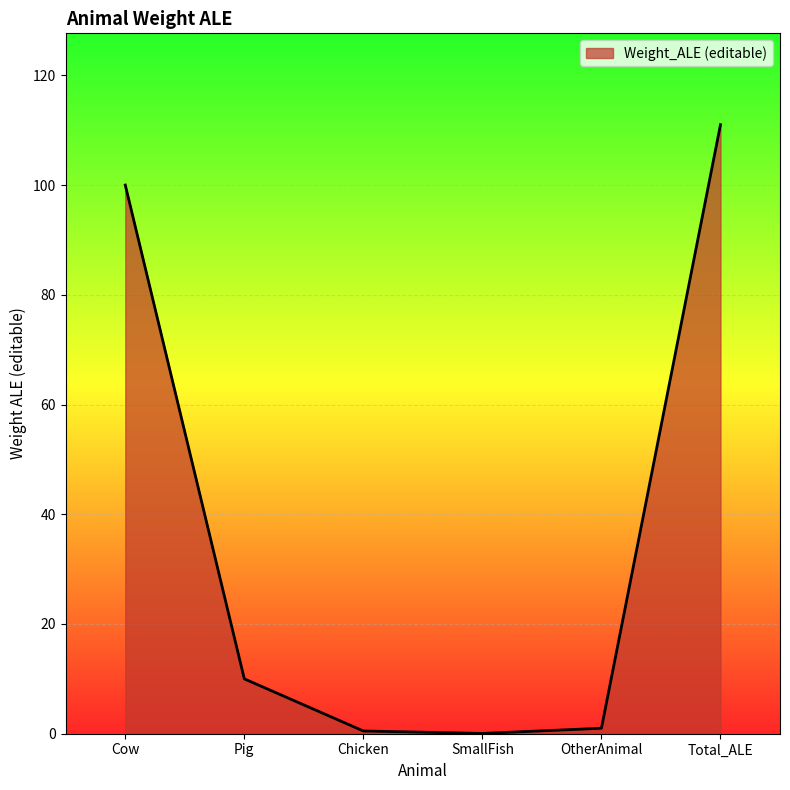

What is the approximate value at Cow?

100.0